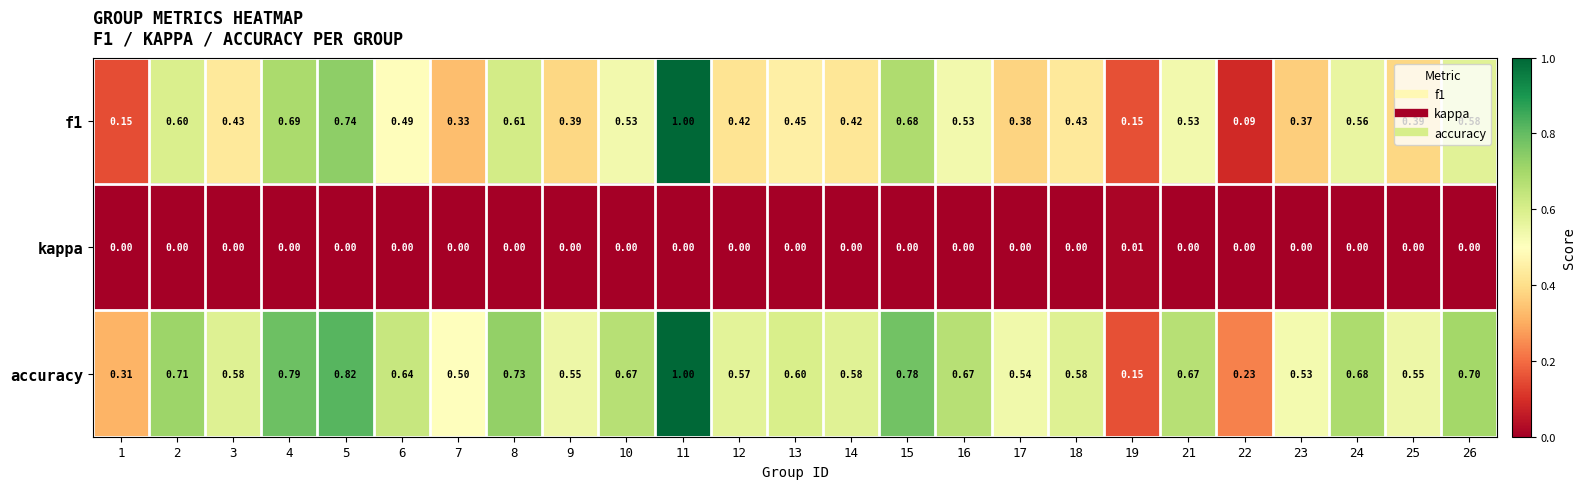

Is the value of f1 at 21 greater than the value of accuracy at 24?

No